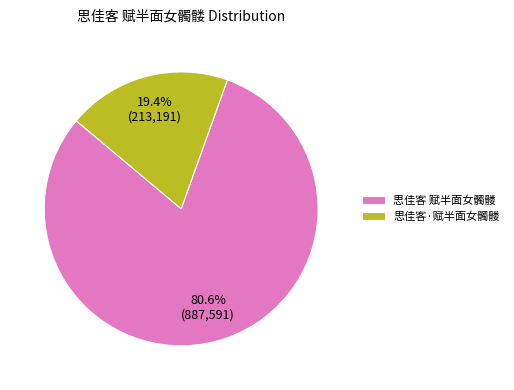

True or false: 思佳客·赋半面女髑髅 accounts for 10% of the total.

False